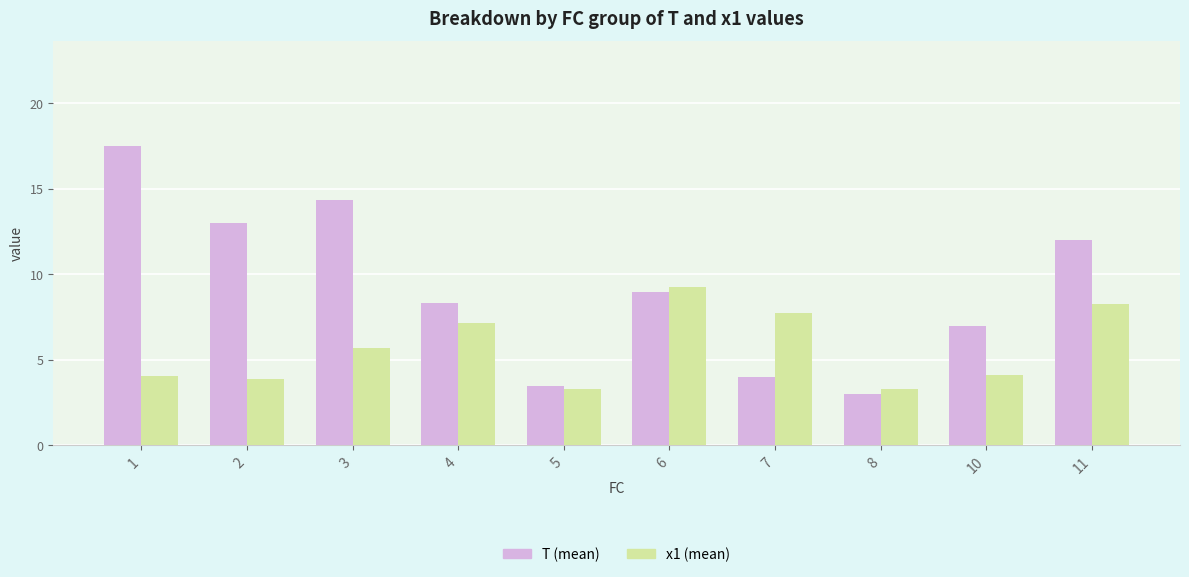

Between 5 and 7, which series saw the biggest shift?

x1 (mean)